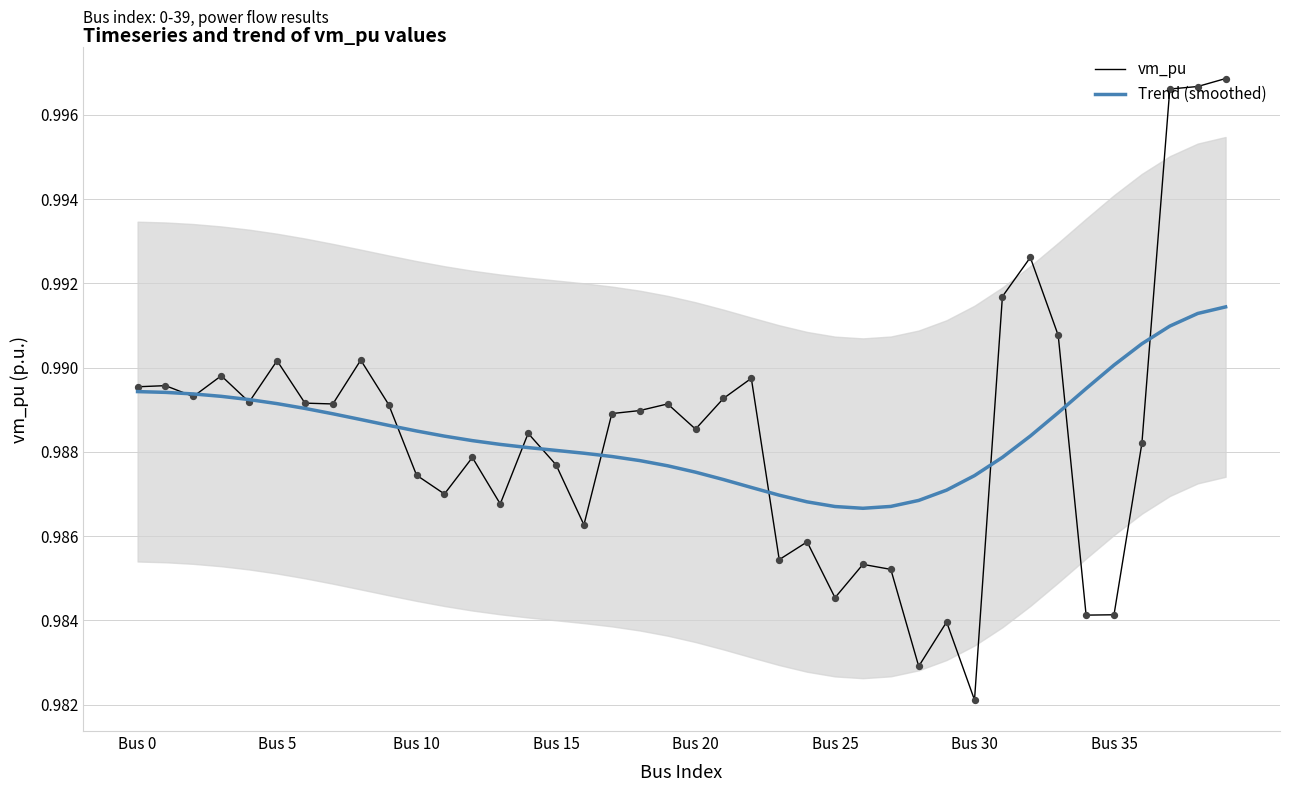

Which series contains the lowest Y value?

vm_pu